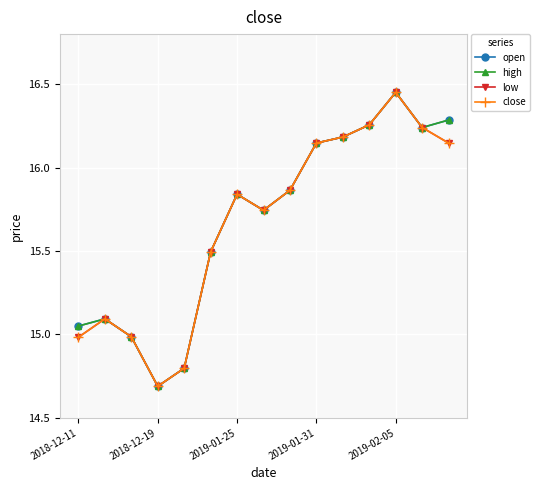

Is this an area chart (filled region under the line)?

No